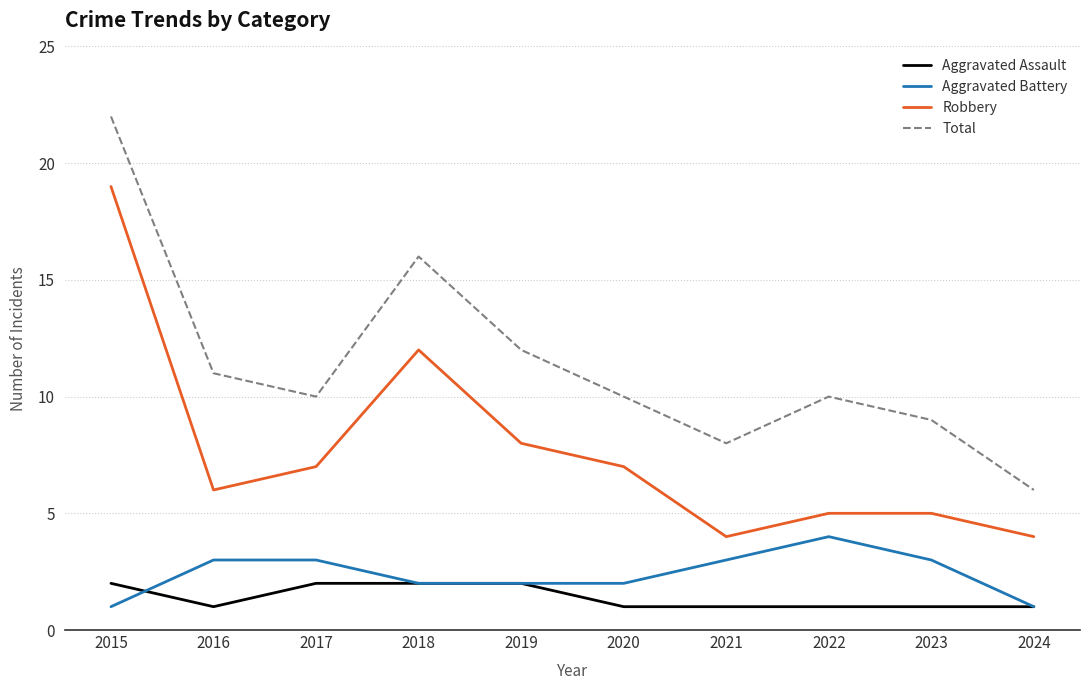

True or false: Robbery and Total cross at least once.

False